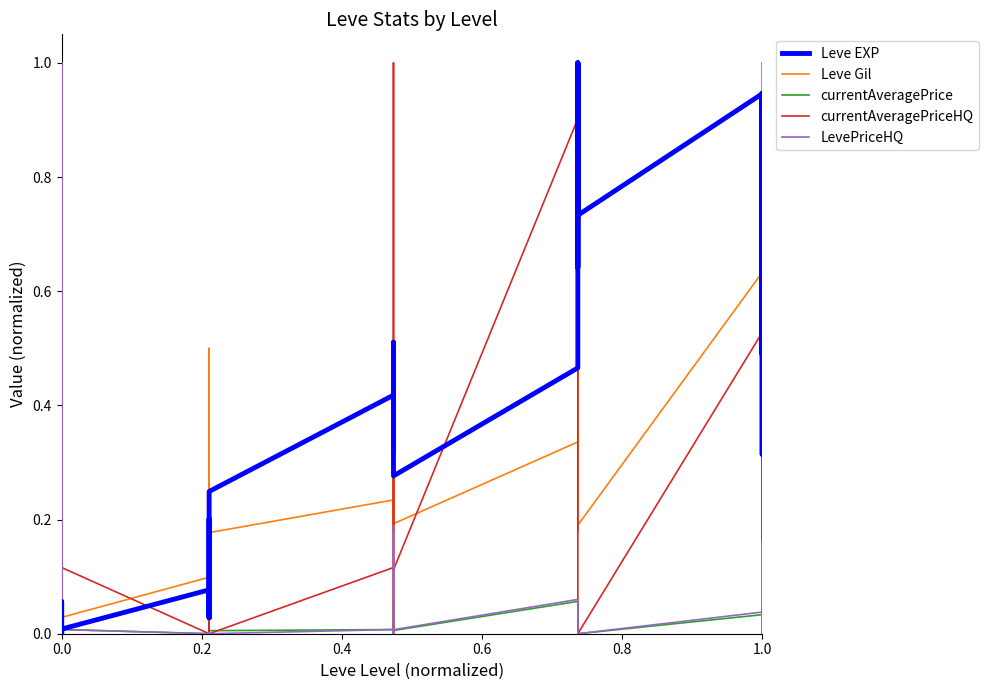

How many interior local valleys does the currentAveragePriceHQ series have?

6